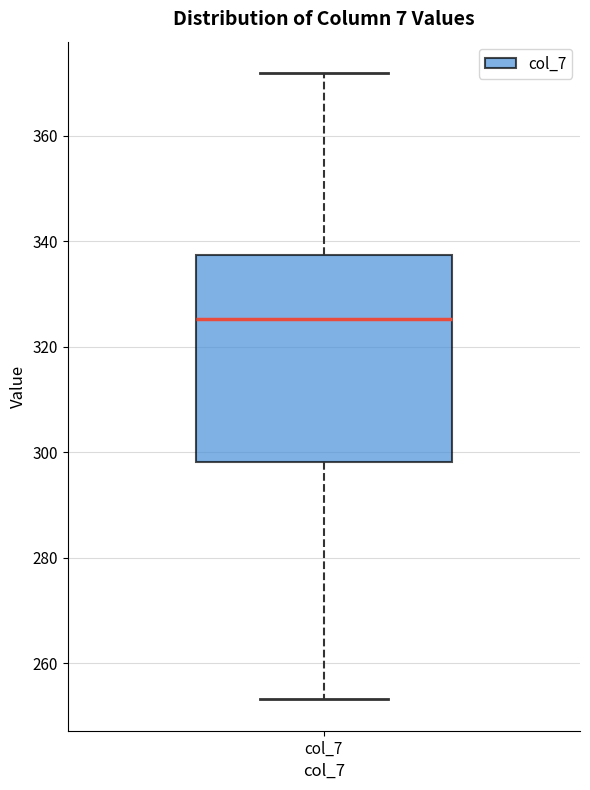

Transcribe this box plot: give where the median line is, the range the box spans, and where the two whiskers end, as read against the y-axis. The values are not printed on the chart, so give them approximately, as read against the axis.

median 326, box 298 to 338, whiskers 254 to 372